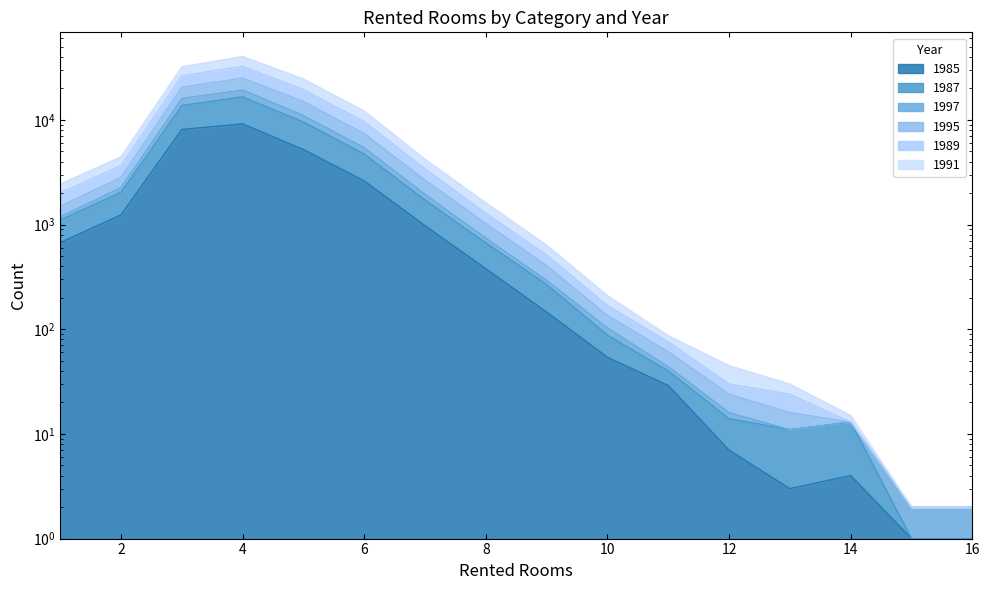

At which label does 1985 first exceed 379?

1